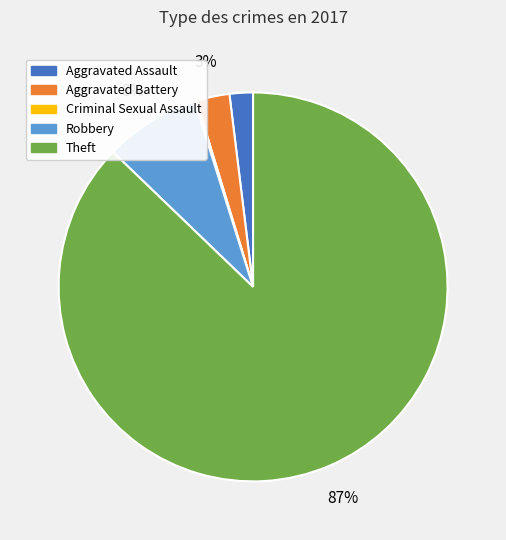

To the nearest percent, what is the difference between the largest and smallest slice percentages?

87%